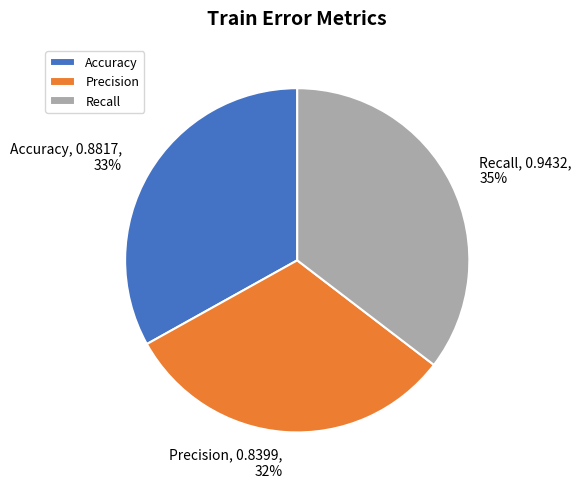

Do Recall and Precision together represent more than half of the pie?

Yes